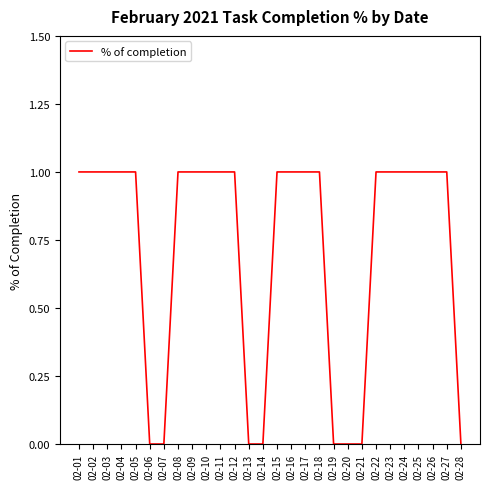

True or false: the data shows 2 at 02-18.

False